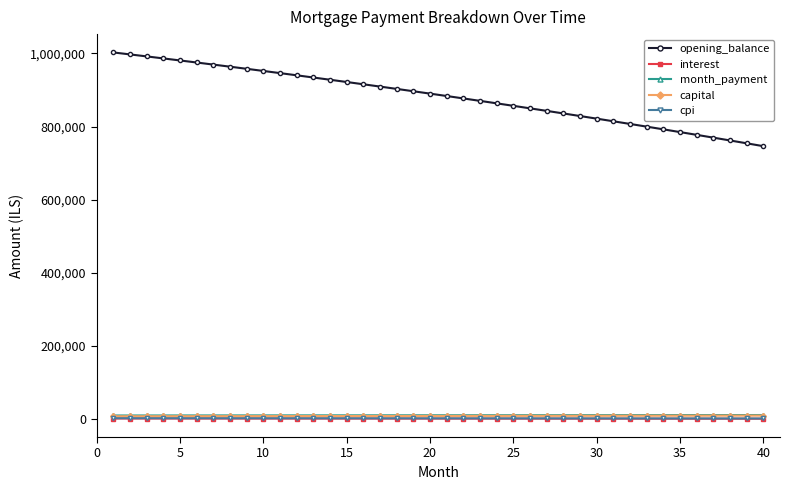

What is the difference between the maximum and minimum values in the interest series?

533.9